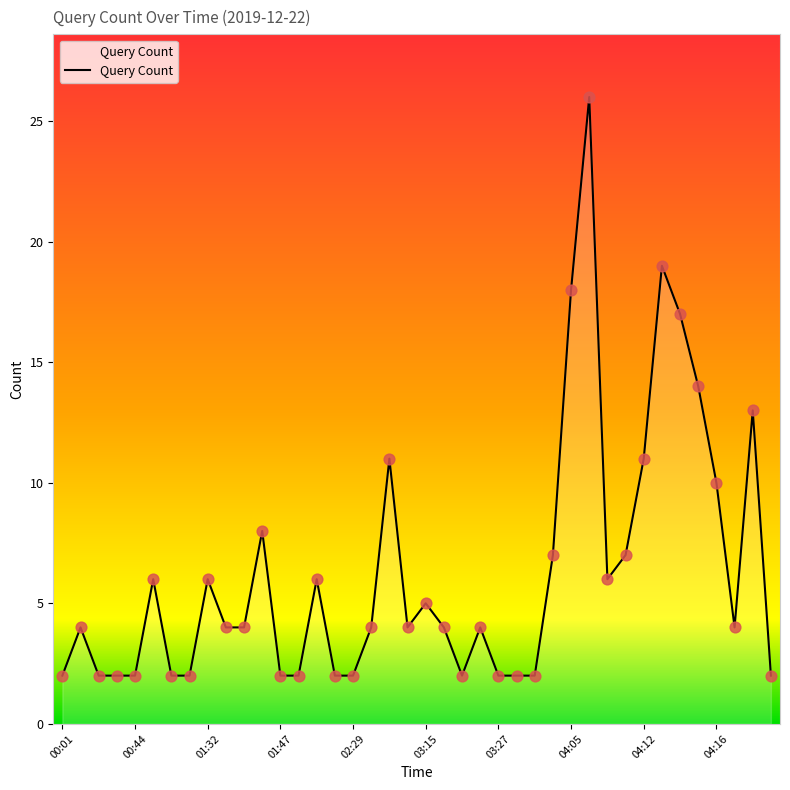

What is the maximum value shown in the chart?

26